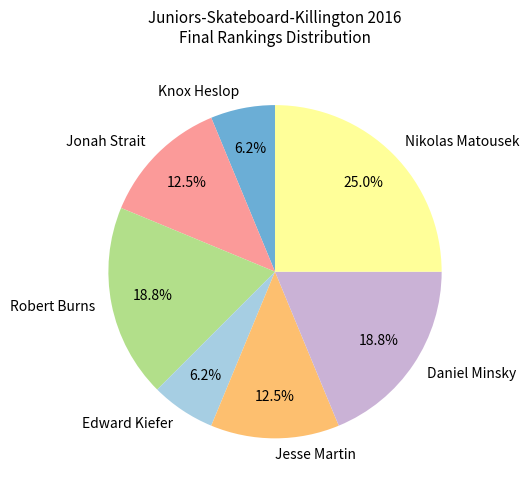

Approximately how many times larger is the value at Edward Kiefer compared to Jonah Strait?

0.5